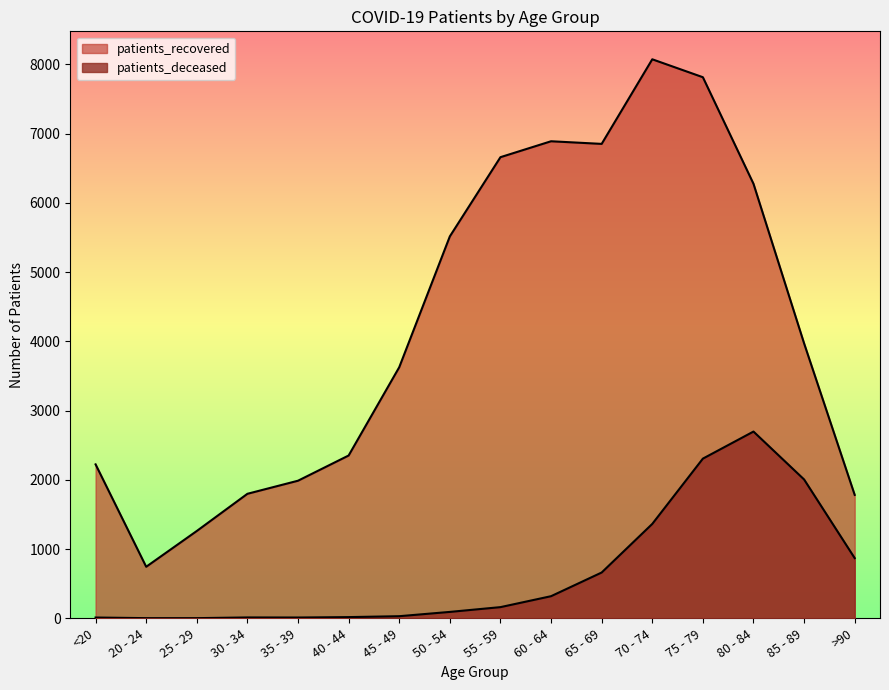

Which series has the widest spread of values?

patients_recovered